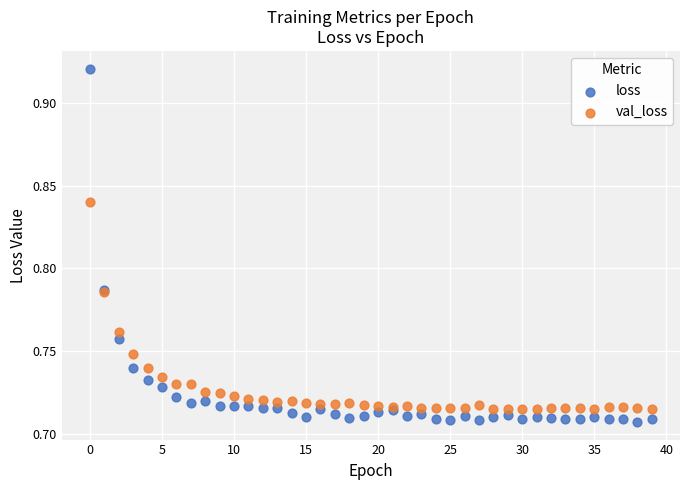

Which series reaches the maximum Y coordinate?

loss